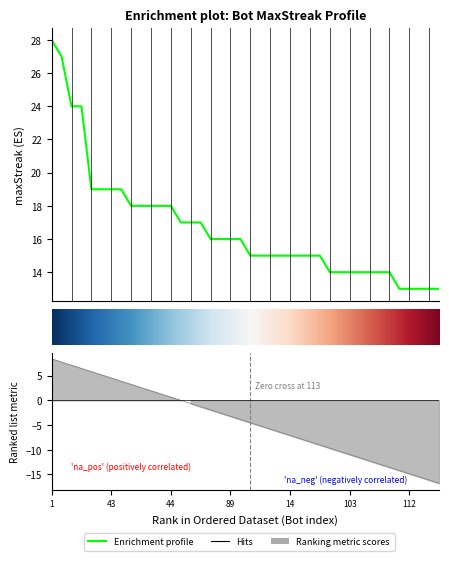

The value at 14 is 15. True or false?

True